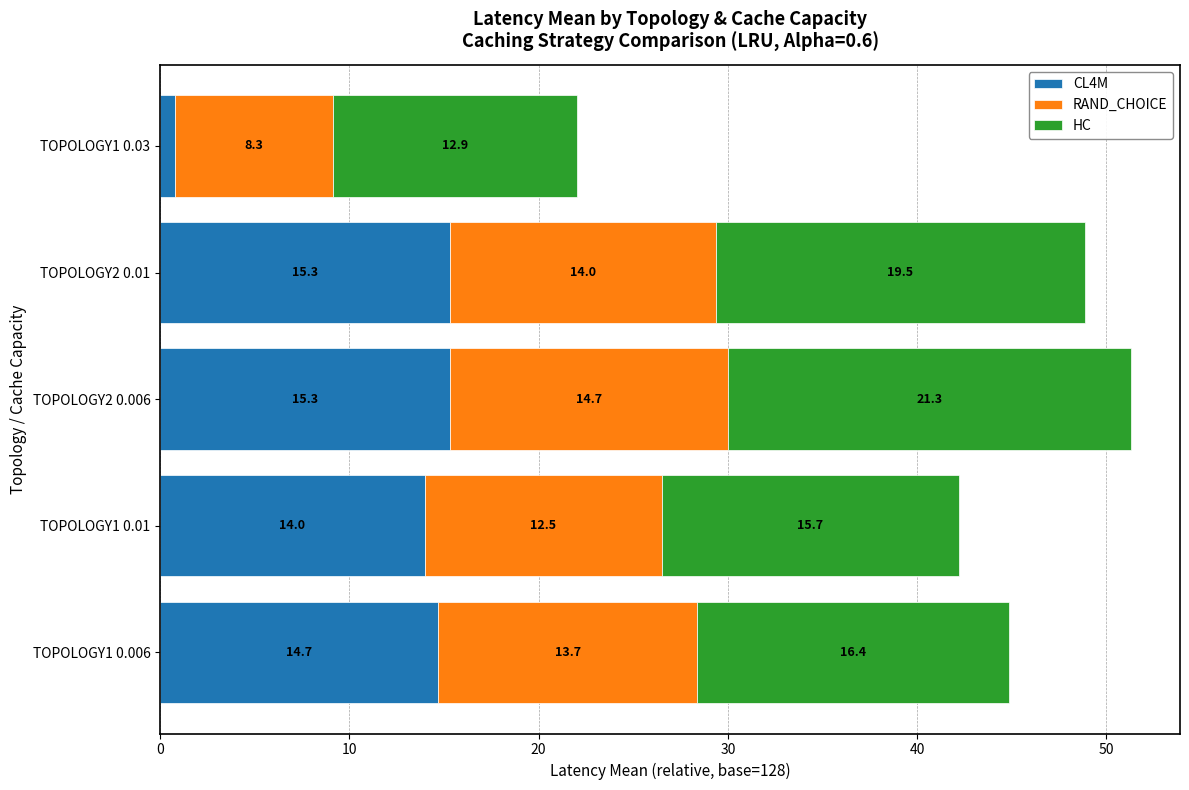

What is the approximate value of CL4M at TOPOLOGY1 0.01?

14.0